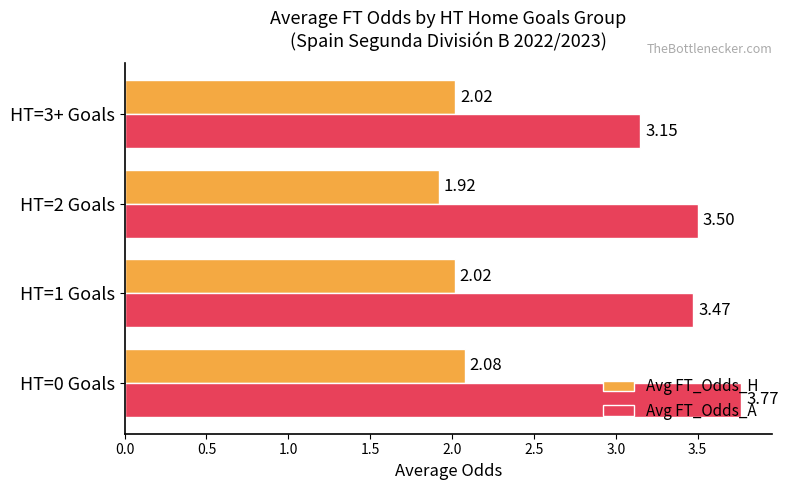

List the series in order of their peak value, lowest first.

Avg FT_Odds_H, Avg FT_Odds_A